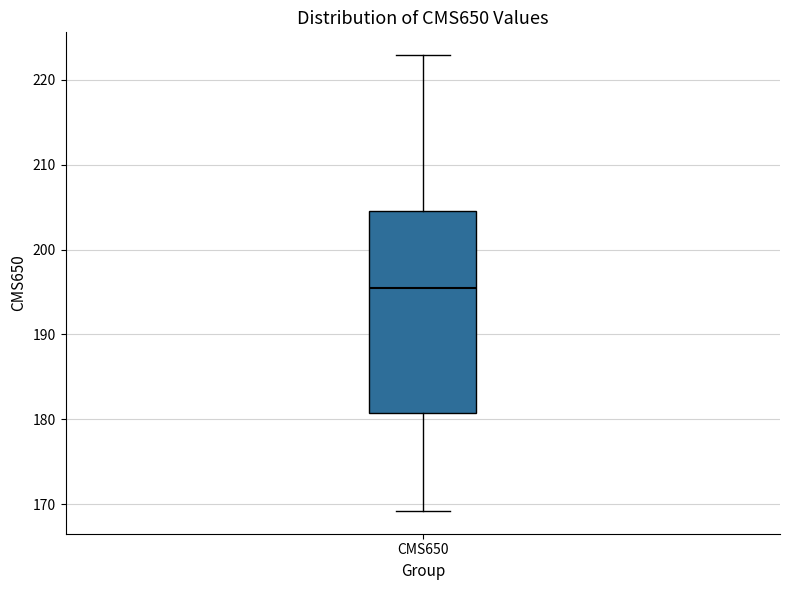

Transcribe this box plot: give where the median line is, the range the box spans, and where the two whiskers end, as read against the y-axis. The values are not printed on the chart, so give them approximately, as read against the axis.

median 195, box 181 to 205, whiskers 169 to 223